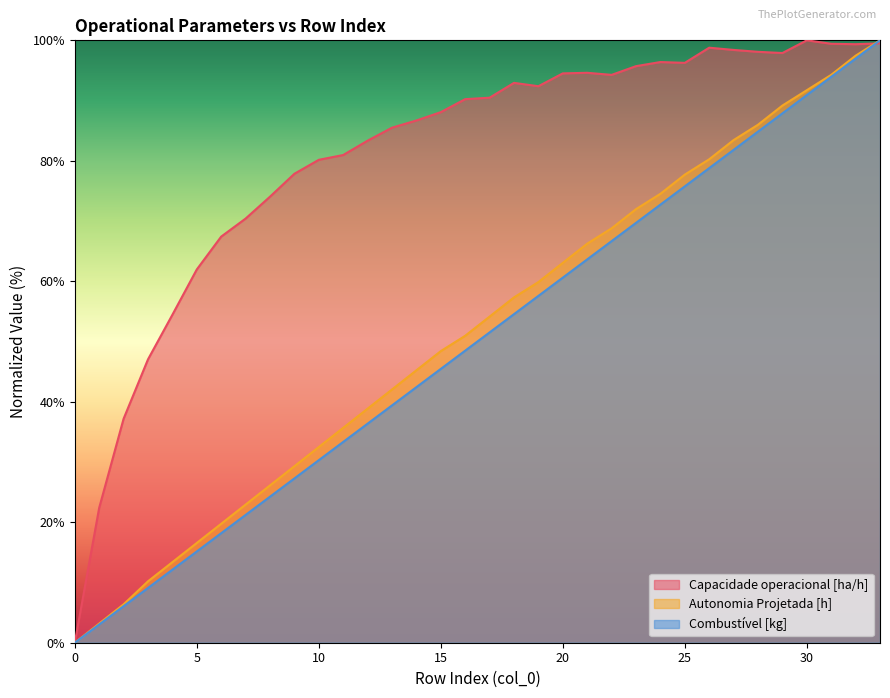

Which category has the highest value in the Capacidade operacional [ha/h] series?

30